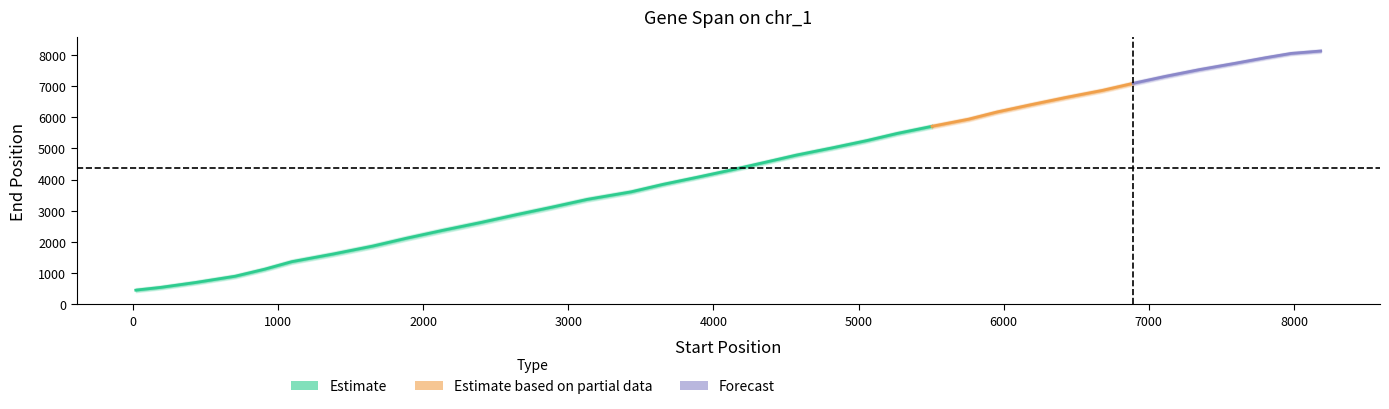

What is the minimum value shown in the chart?

19